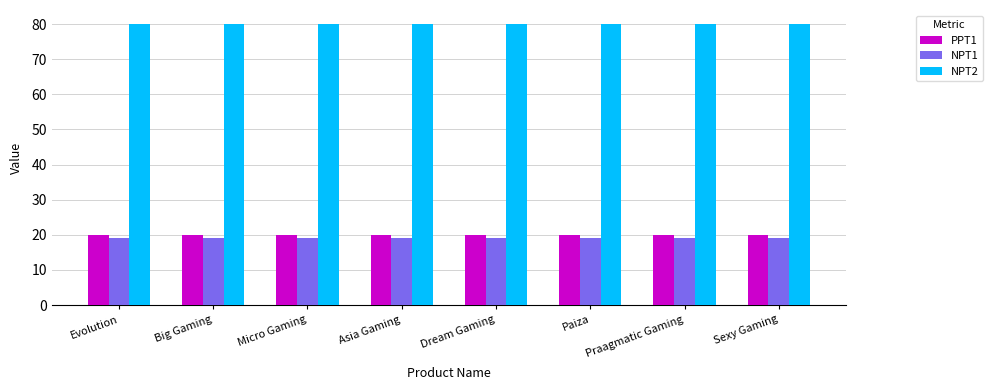

What position from the right is Evolution?

8